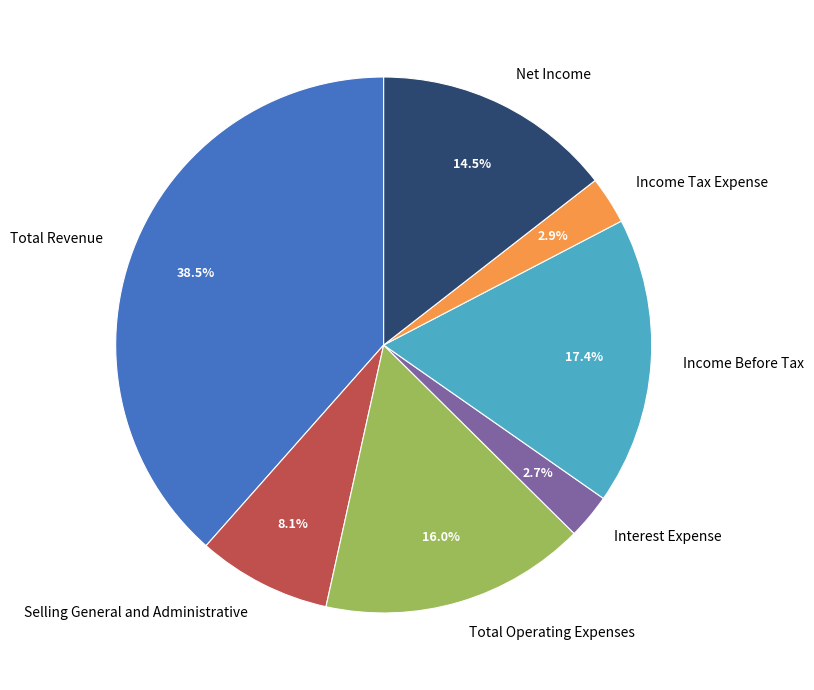

How many slices are in this pie chart?

7